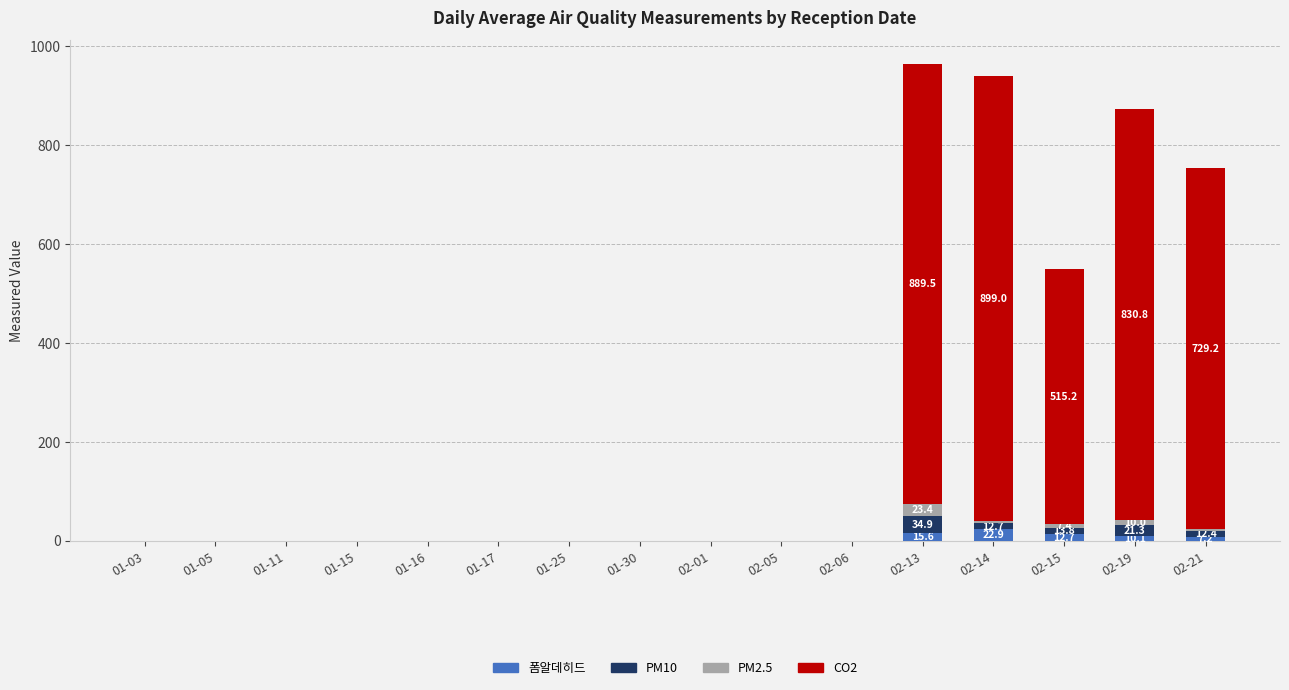

The value of 폼알데히드 at 01-30 is 0.0. True or false?

True